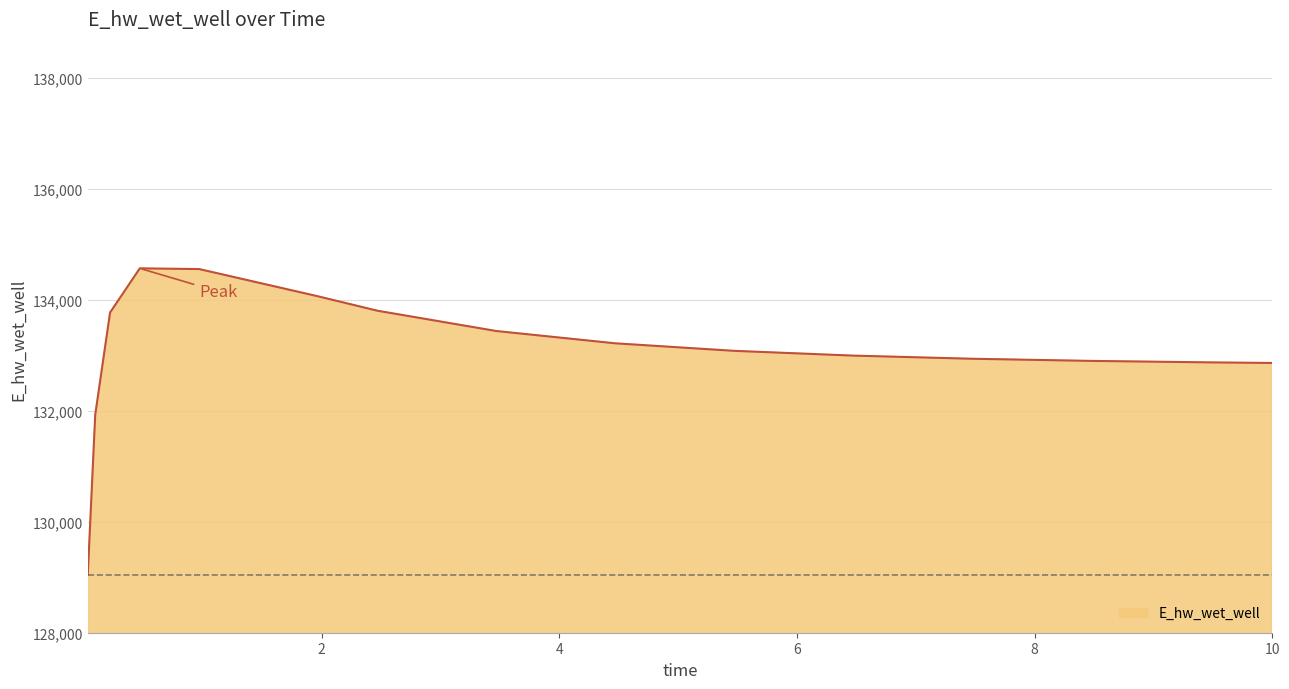

What is the minimum value shown in the chart?

129048.5